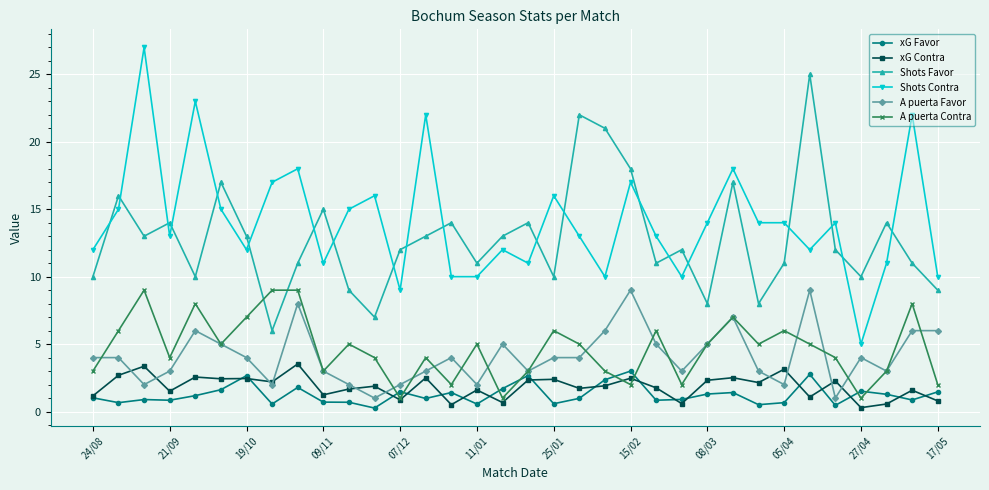

Count the number of categories in the chart.

34